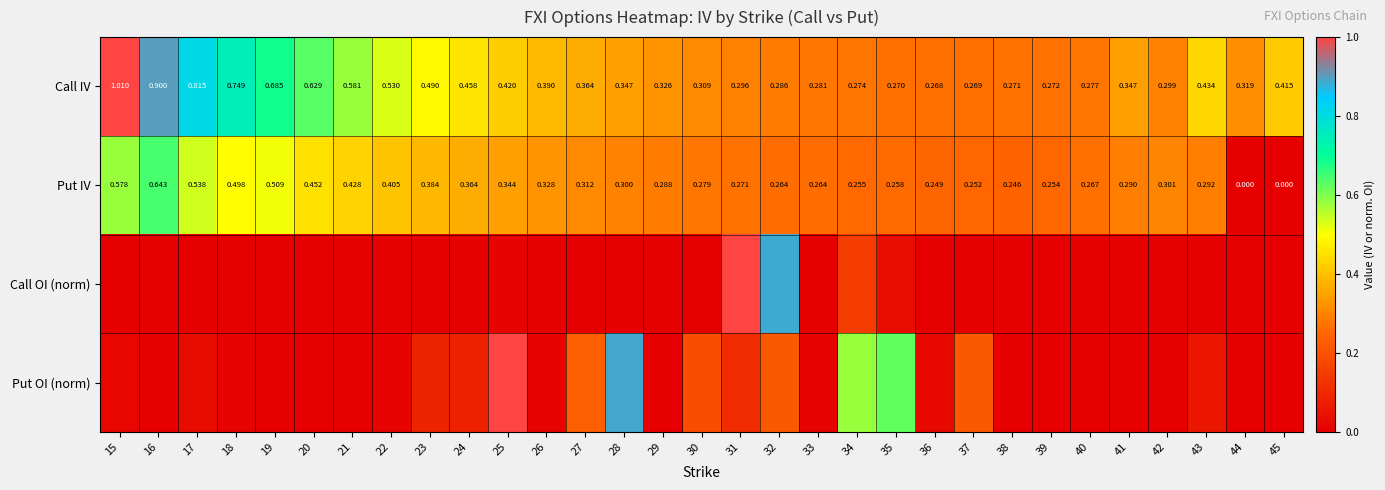

Is the value of Put IV at 16 greater than the value of Call IV at 36?

Yes